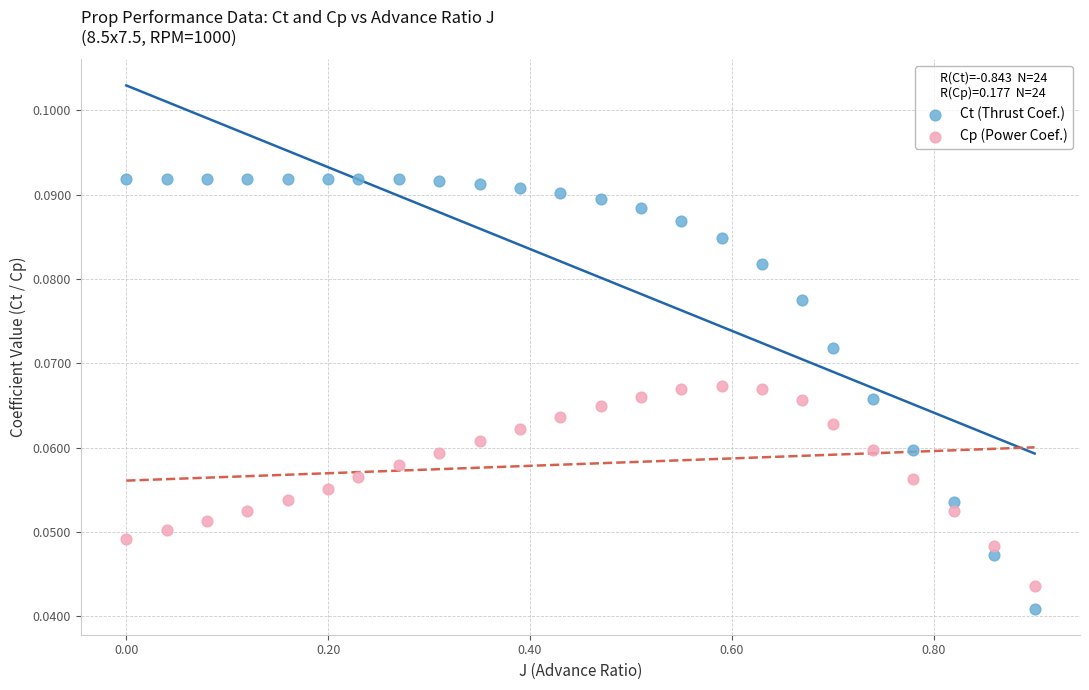

What is the X range (max minus min) for the scatter plot?

0.9